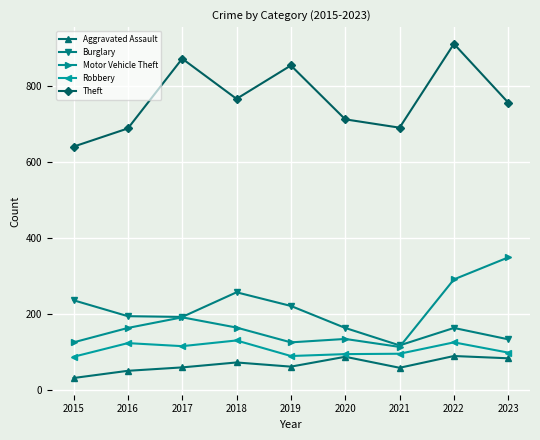

Rank the series at 2016 from lowest to highest value.

Aggravated Assault, Robbery, Motor Vehicle Theft, Burglary, Theft